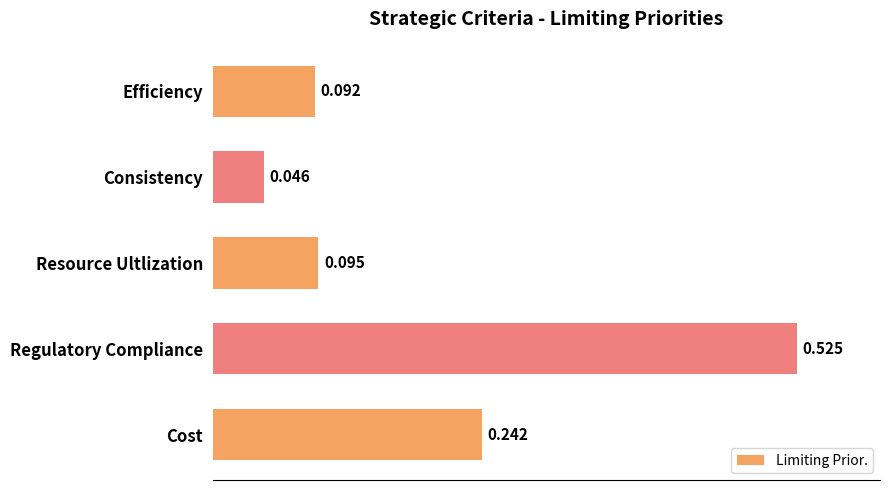

Between Efficiency and Consistency, which is larger?

Efficiency